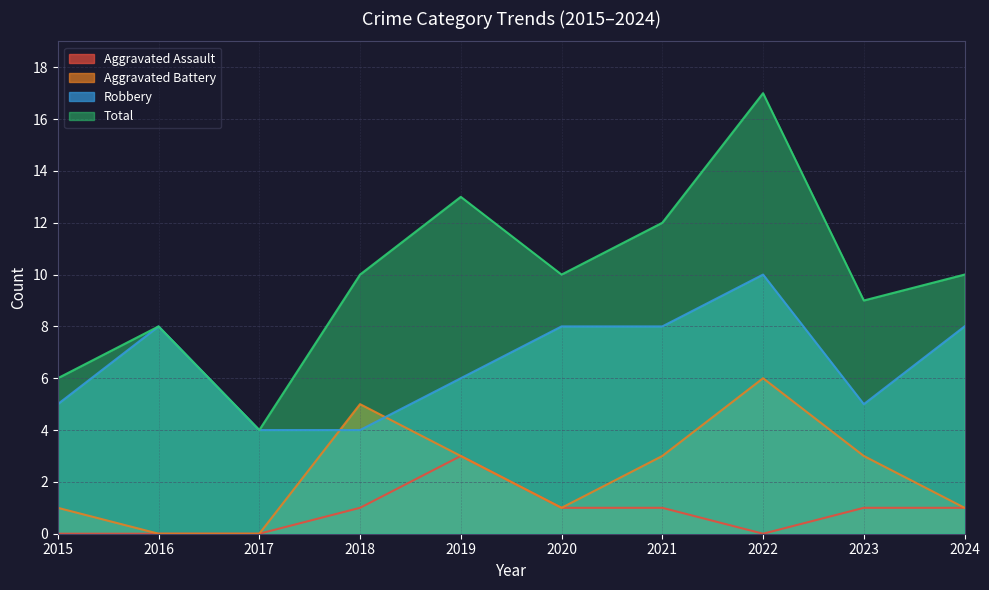

At which category does Robbery reach its first local peak?

2016